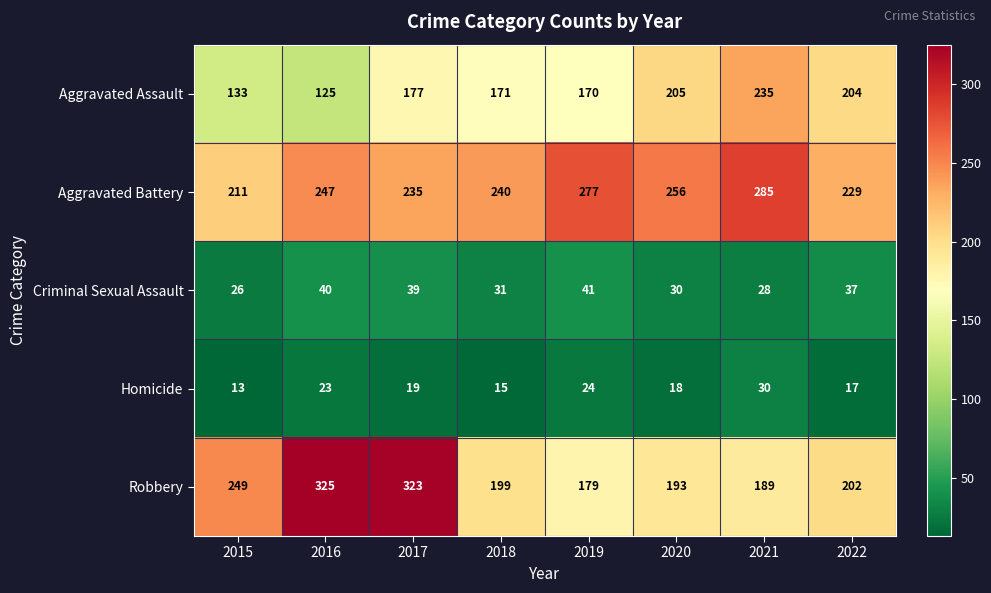

At which category does the chart reach its minimum across all series?

2015